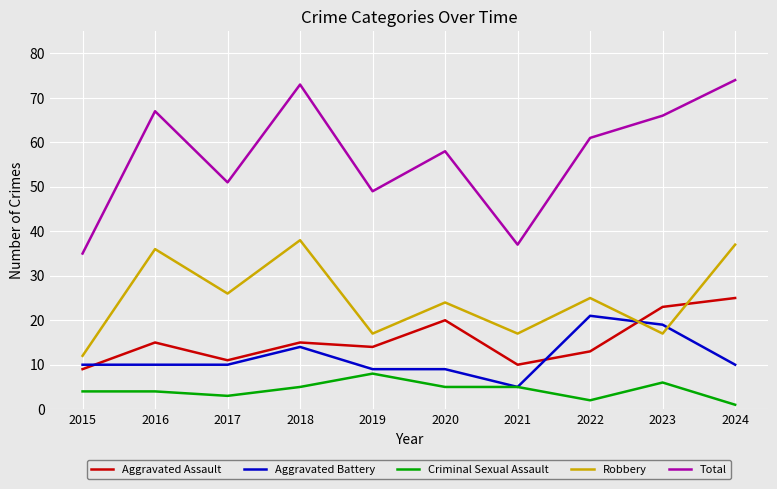

List the series in order of their peak value, highest first.

Total, Robbery, Aggravated Assault, Aggravated Battery, Criminal Sexual Assault